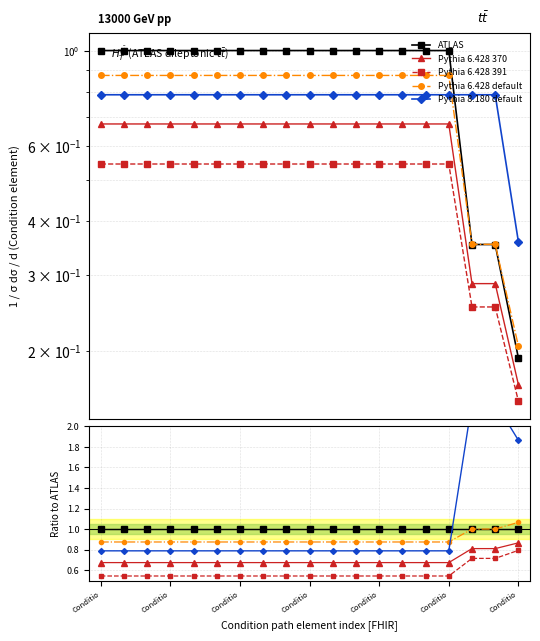

At how many categories does at least one series exceed 1?

3